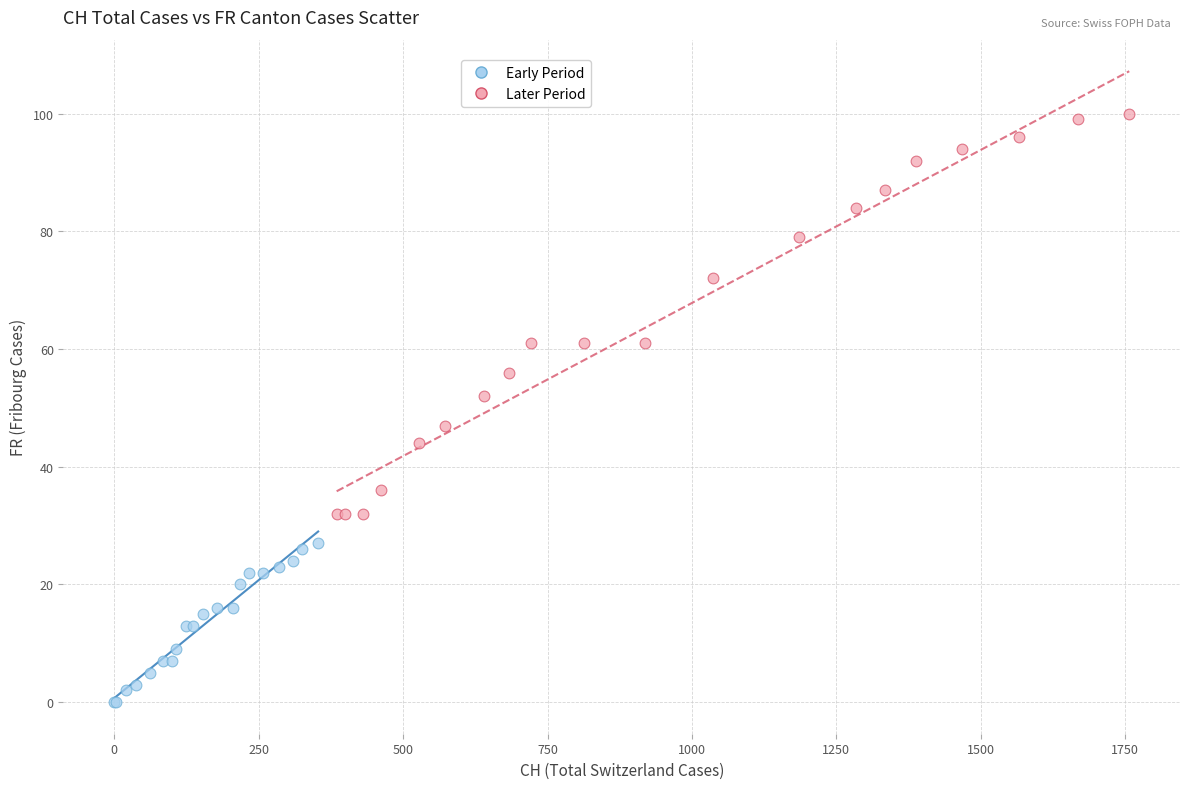

Which series has the largest Y range (max minus min)?

Later Period